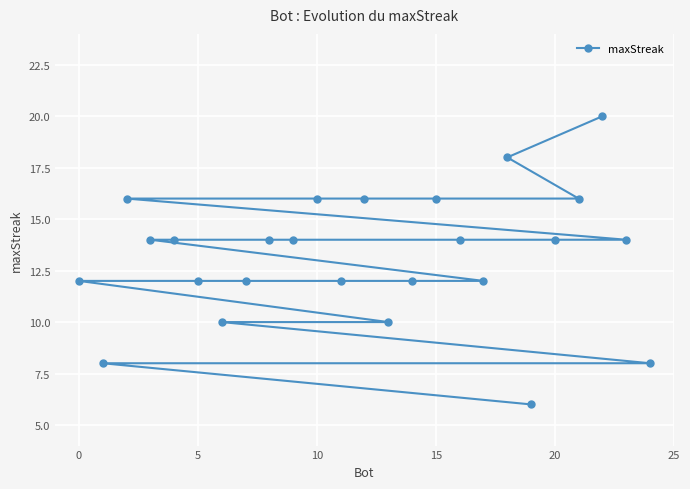

Count the number of categories in the chart.

25